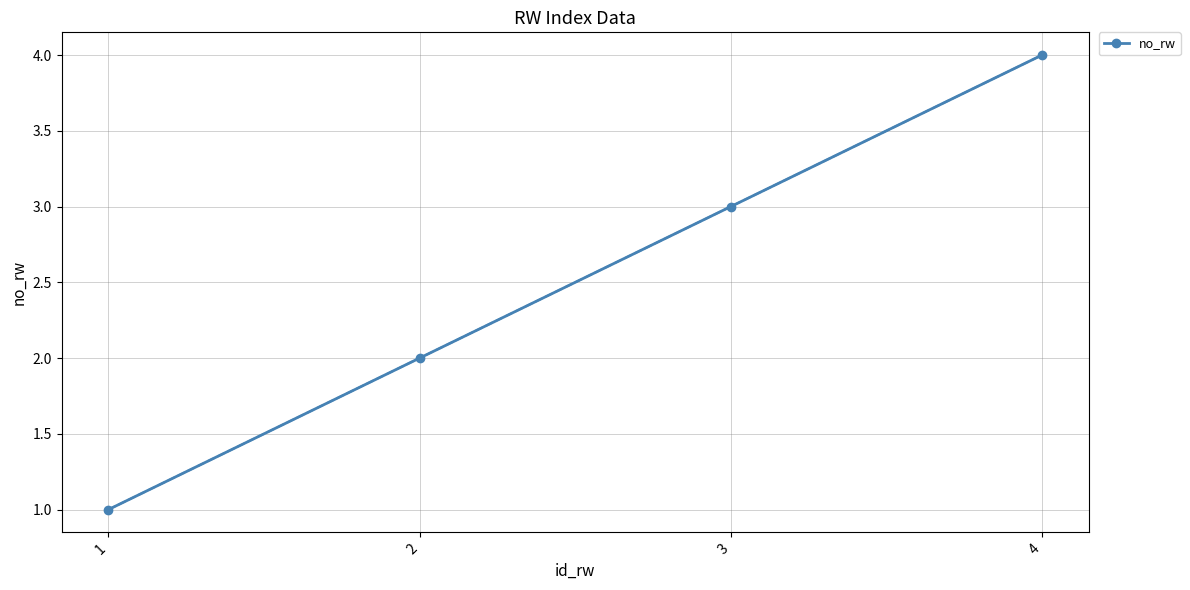

Rank the categories by value from lowest to highest.

1, 2, 3, 4